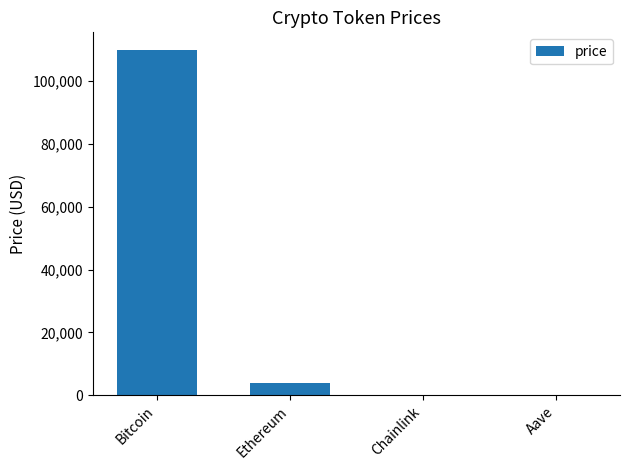

Which has a higher value, Aave or Bitcoin?

Bitcoin